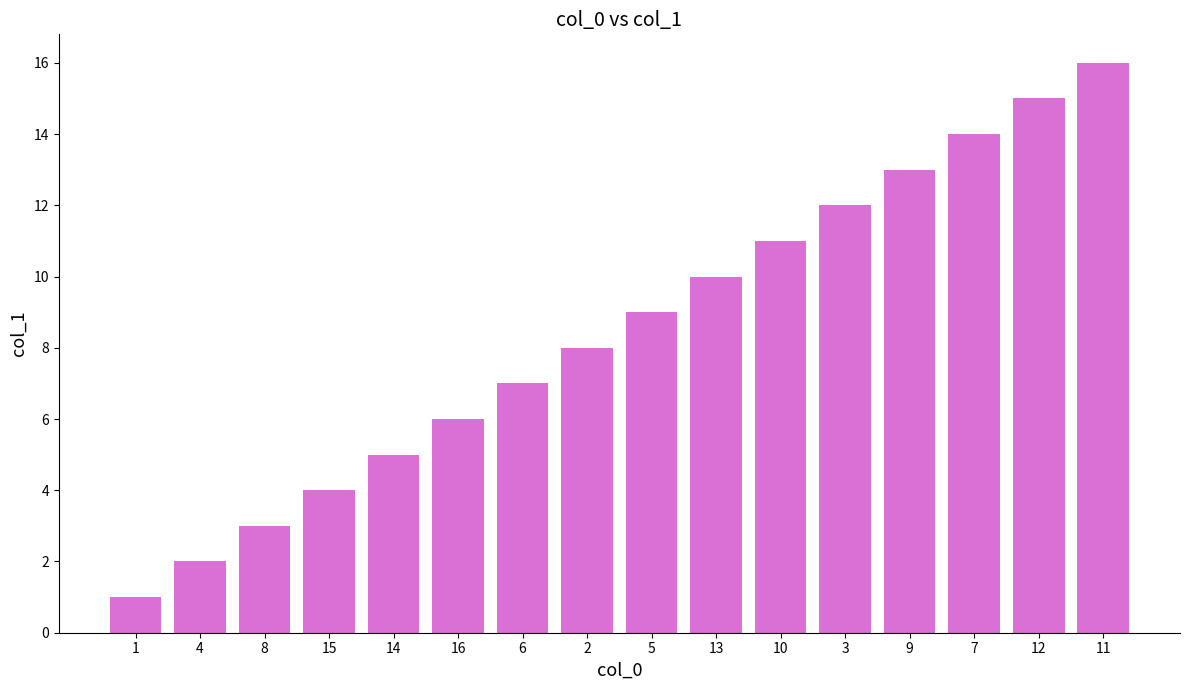

Are the bars horizontal?

No